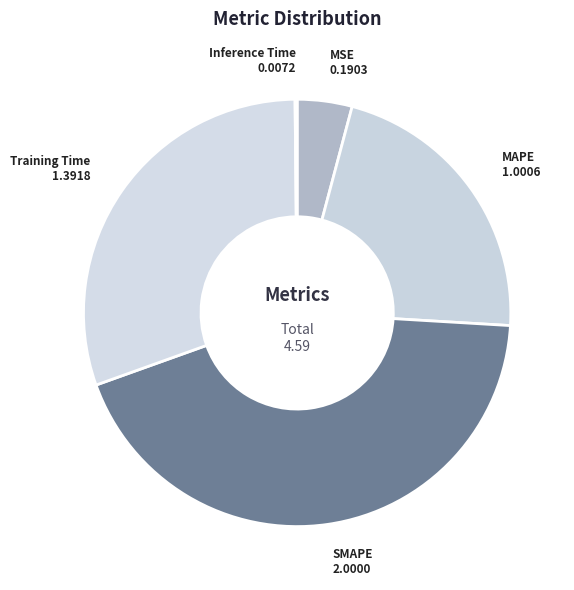

What is the largest slice in the pie chart?

SMAPE